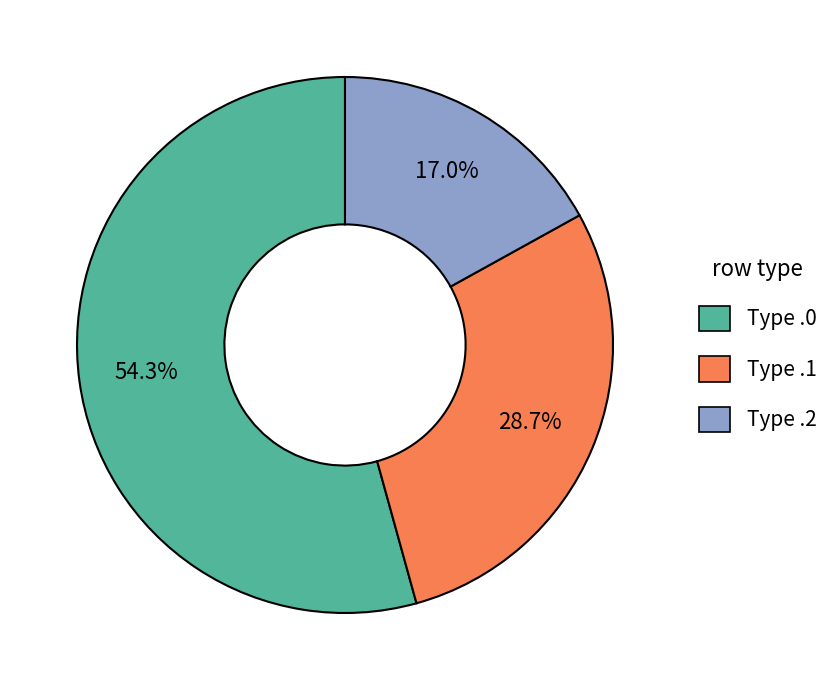

Does any single category account for the majority?

Yes